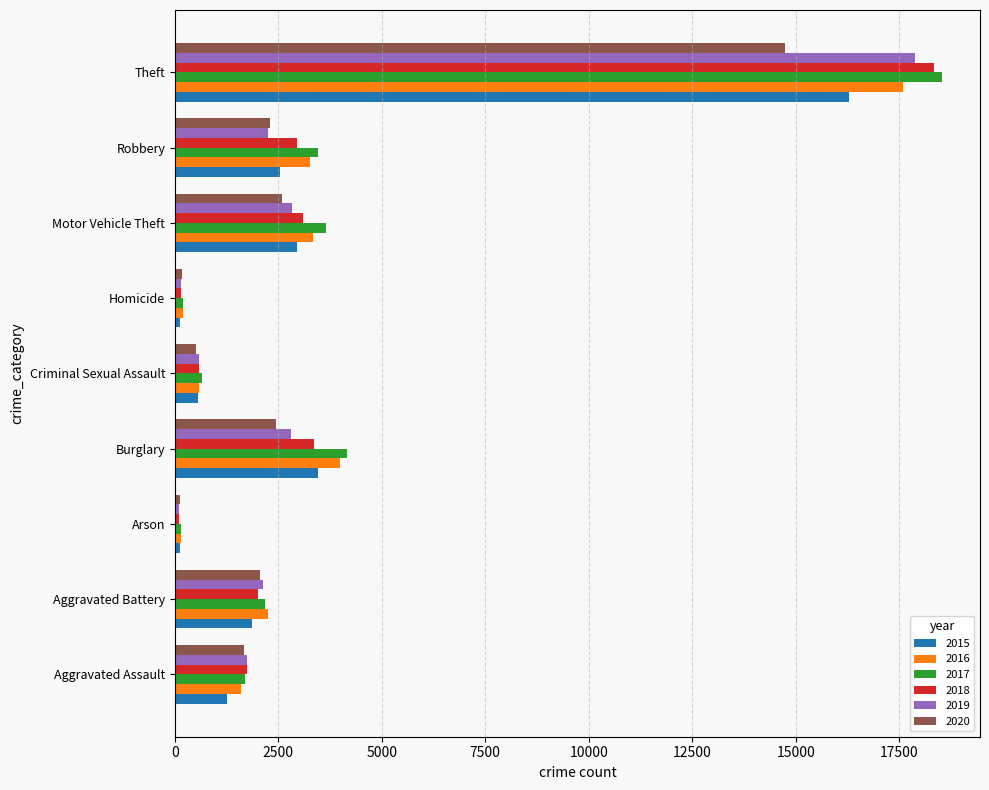

What is the greatest value displayed?

18529